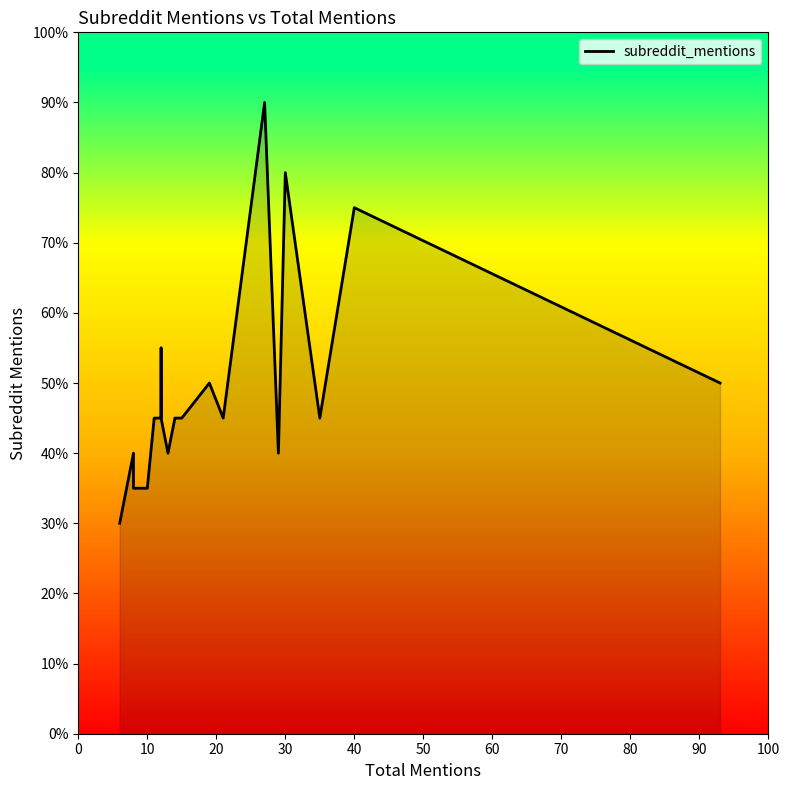

What is the label of the 20th point from the left?

19